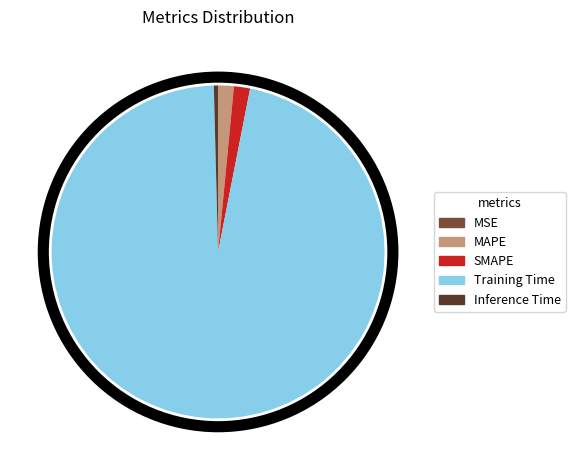

The Training Time slice represents 85% of the pie. True or false?

False